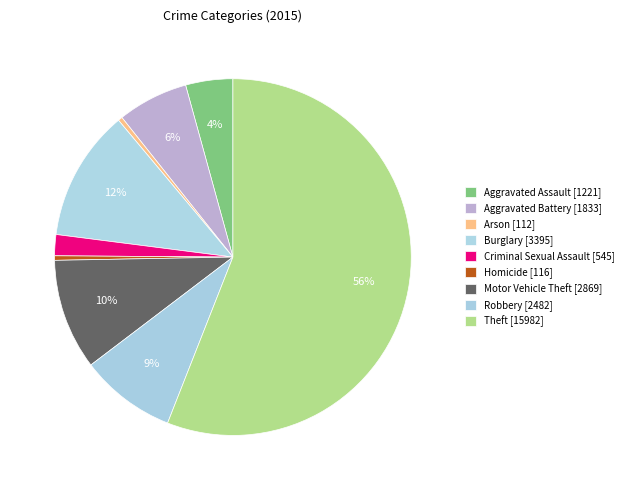

The Theft slice represents 56% of the pie. True or false?

True